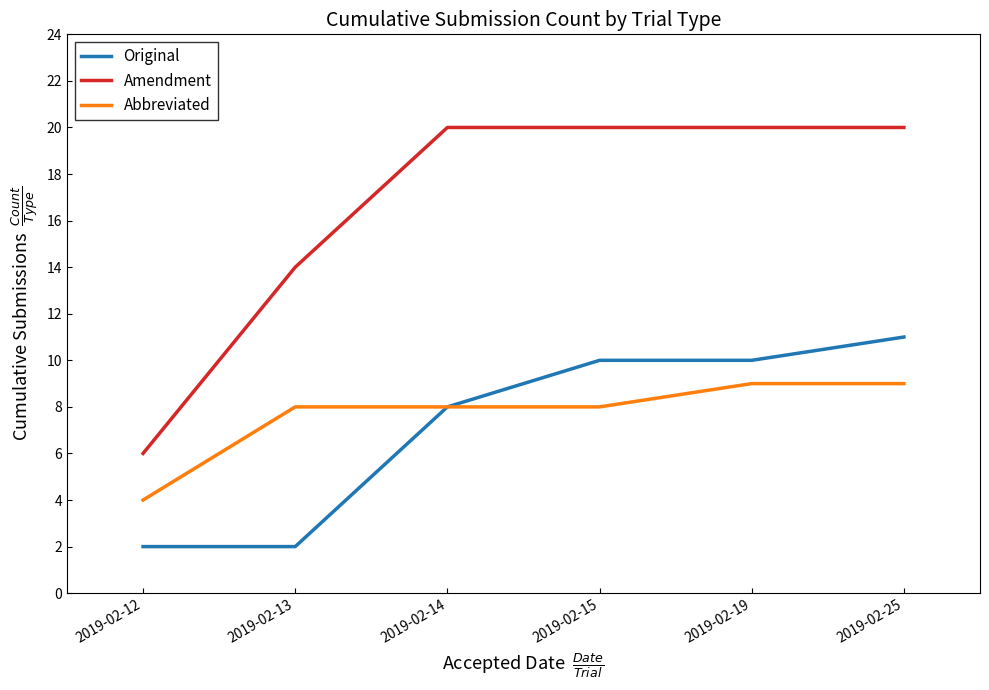

List the series in order of their peak value, lowest first.

Abbreviated, Original, Amendment